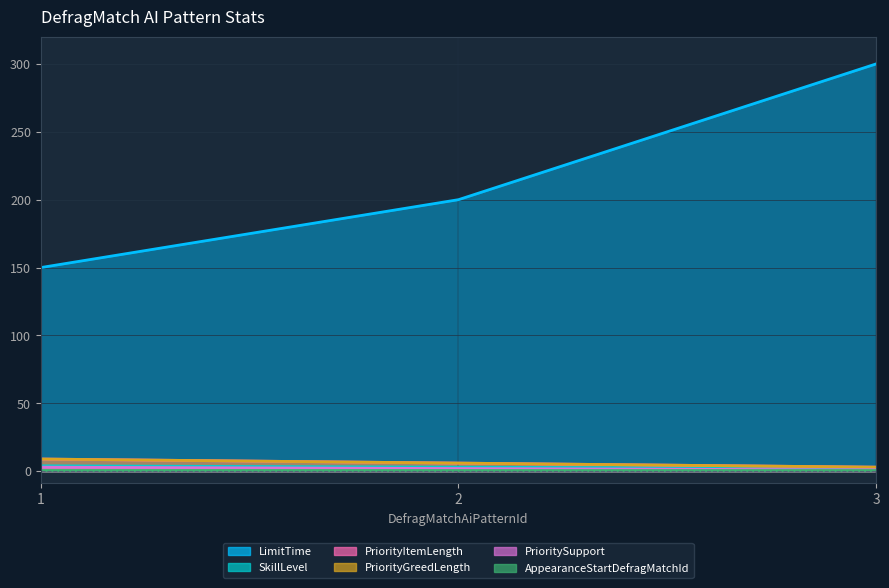

What value does the SkillLevel series have at 1?

4